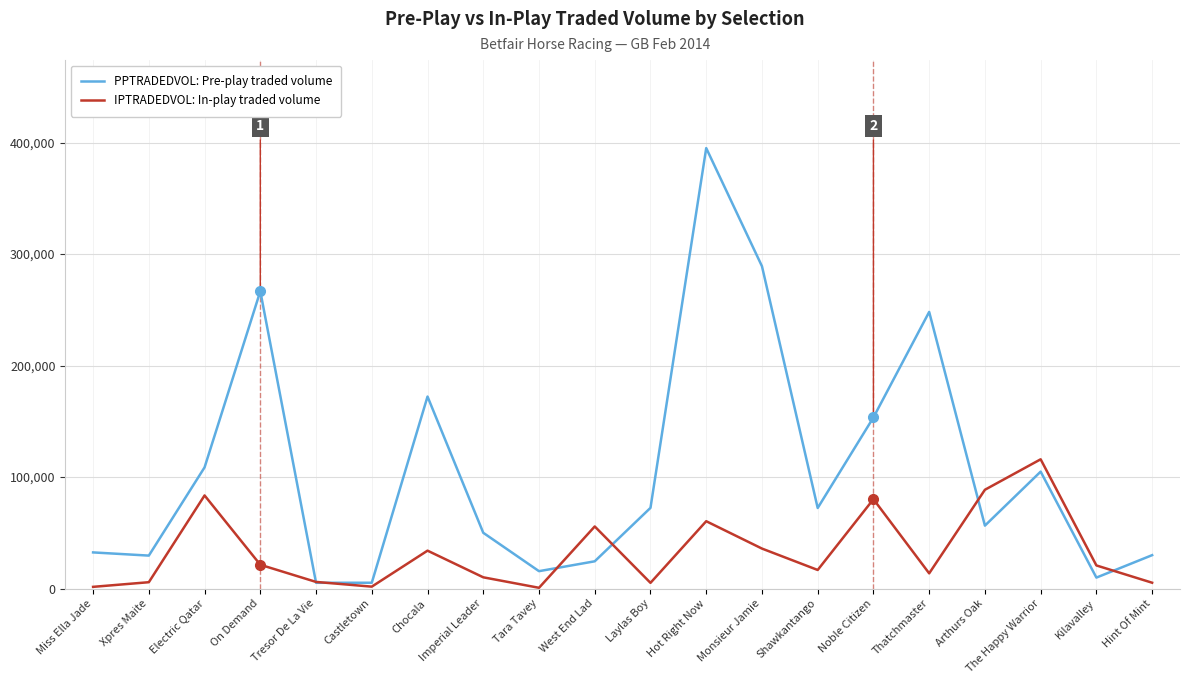

What is the sum of all PPTRADEDVOL: Pre-play traded volume values?

2141411.0